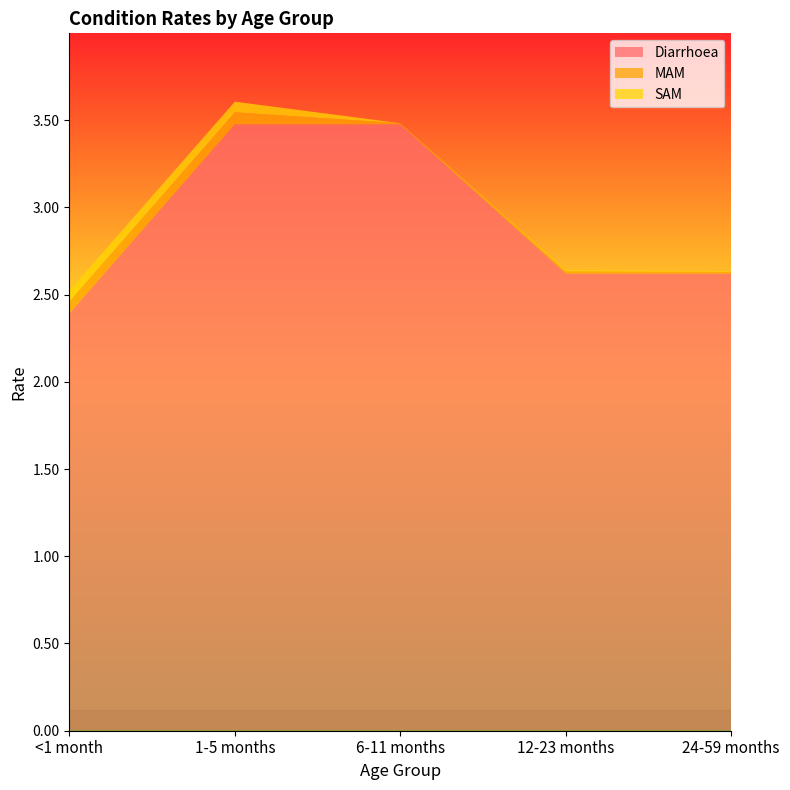

Reading right to left, list all the values displayed in this chart.

Diarrhoea: 24-59 months=2.6	12-23 months=2.6	6-11 months=3.5	1-5 months=3.5	<1 month=2.4
MAM: 24-59 months=0.0	12-23 months=0.0	6-11 months=0.0	1-5 months=0.1	<1 month=0.1
SAM: 24-59 months=0.0	12-23 months=0.0	6-11 months=0.0	1-5 months=0.1	<1 month=0.1